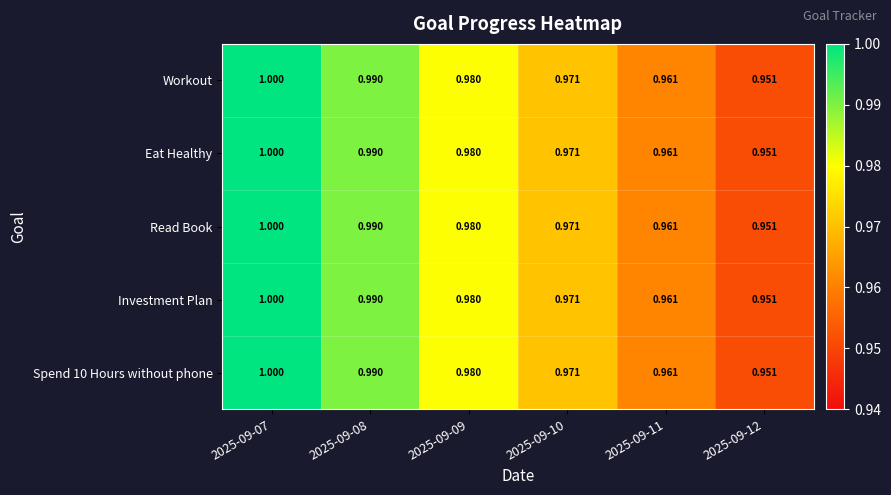

Is the value of Eat Healthy at 2025-09-09 greater than the value of Read Book at 2025-09-07?

No